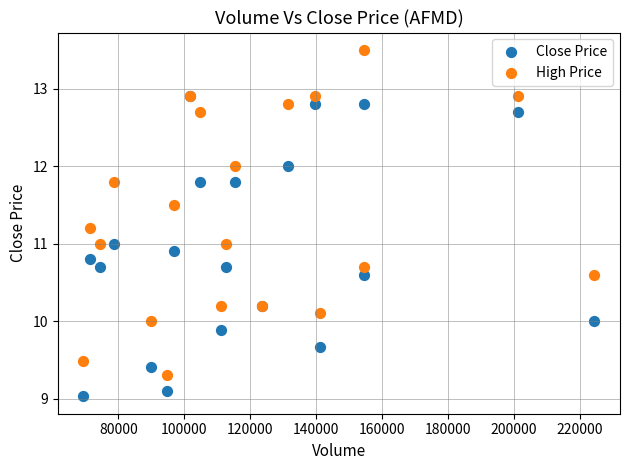

Which series reaches the maximum Y coordinate?

High Price